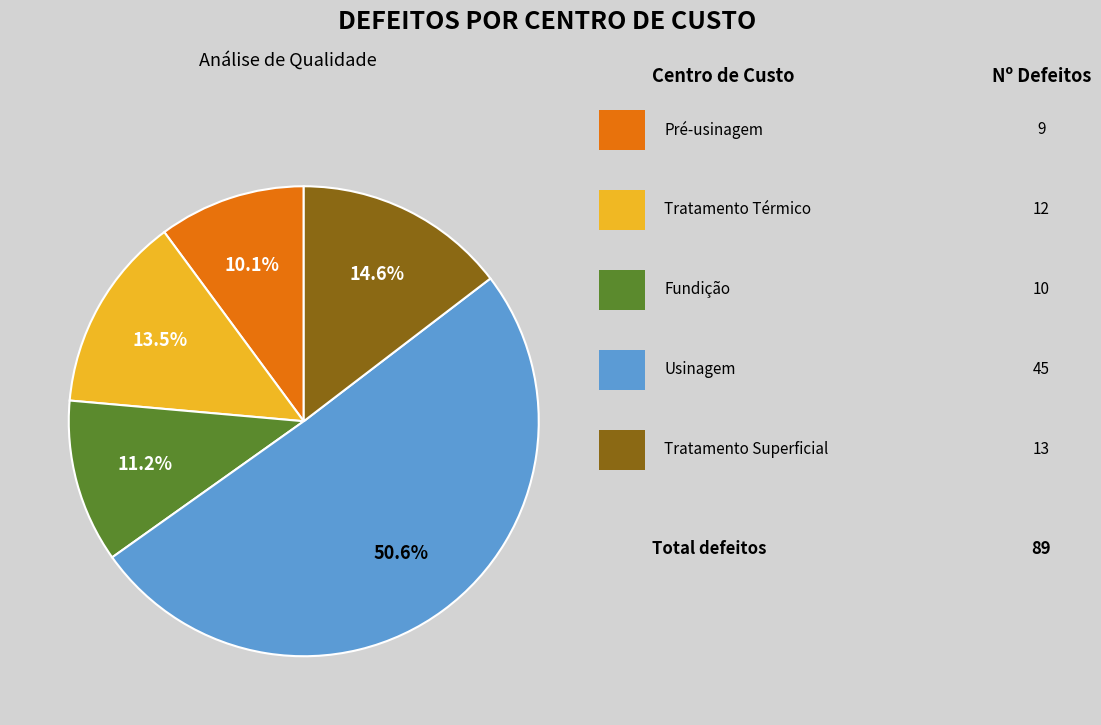

Is there a majority slice in this chart?

Yes